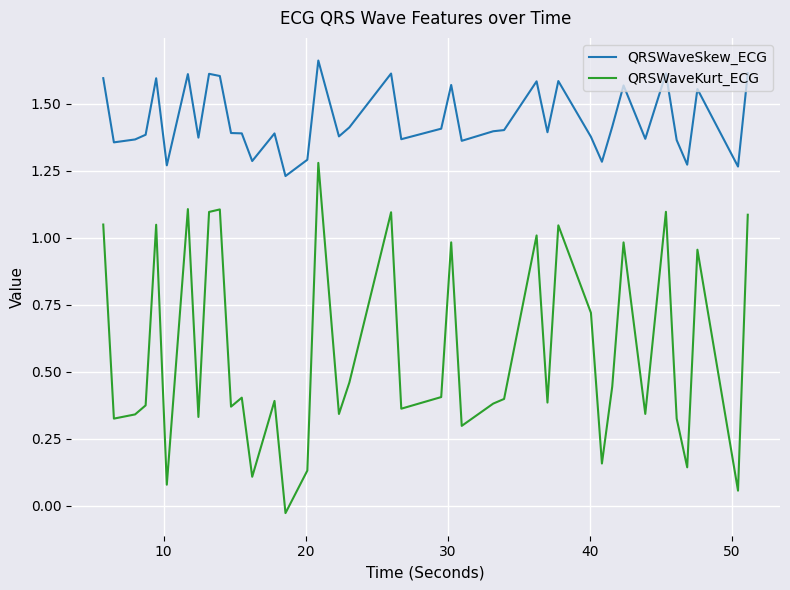

True or false: QRSWaveKurt_ECG and QRSWaveSkew_ECG cross at least once.

False